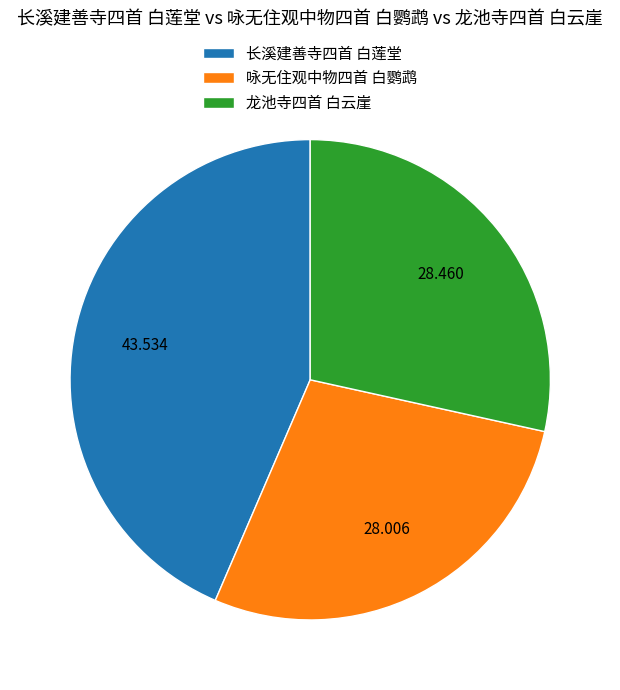

Between 长溪建善寺四首 白莲堂 and 咏无住观中物四首 白鹦鹉, which is larger?

长溪建善寺四首 白莲堂